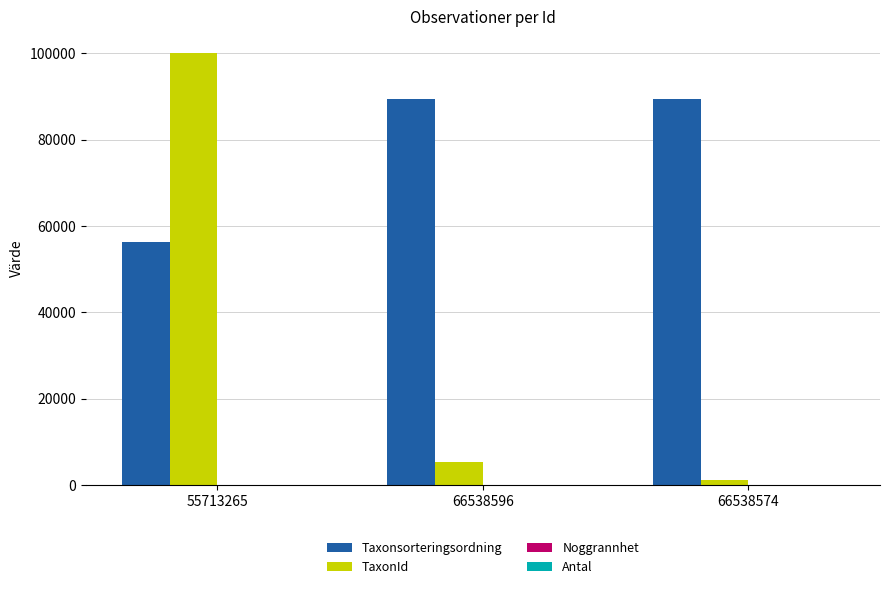

At which category does the chart reach its peak across all series?

55713265